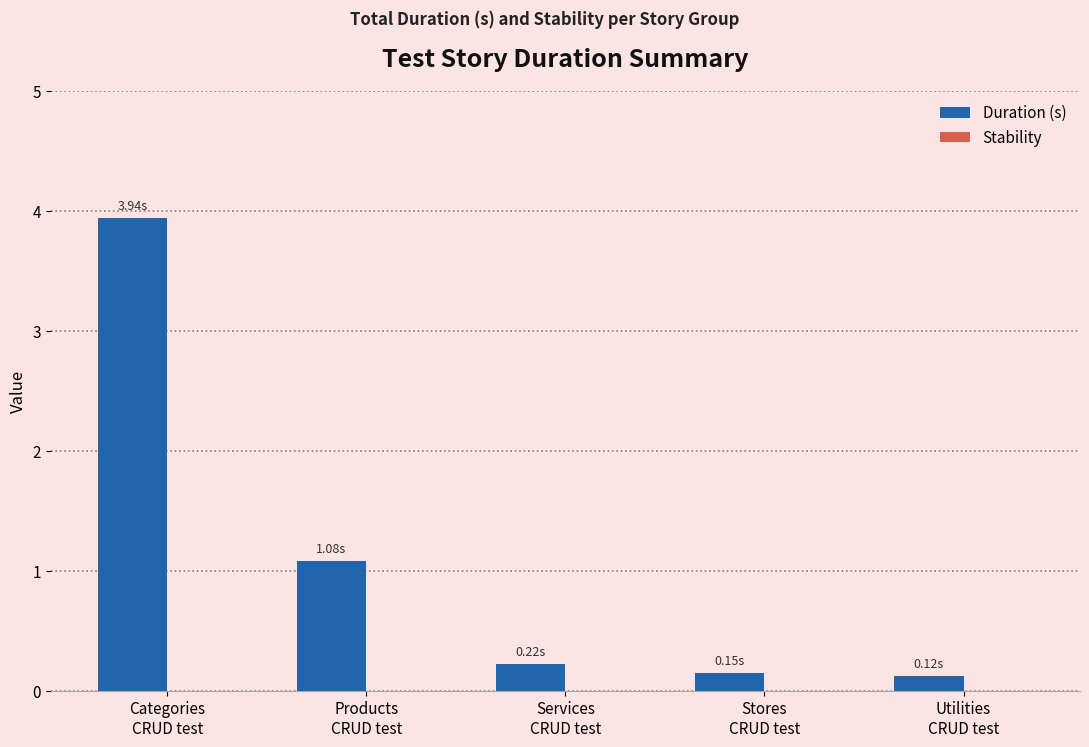

How many distinct data groups are displayed?

1